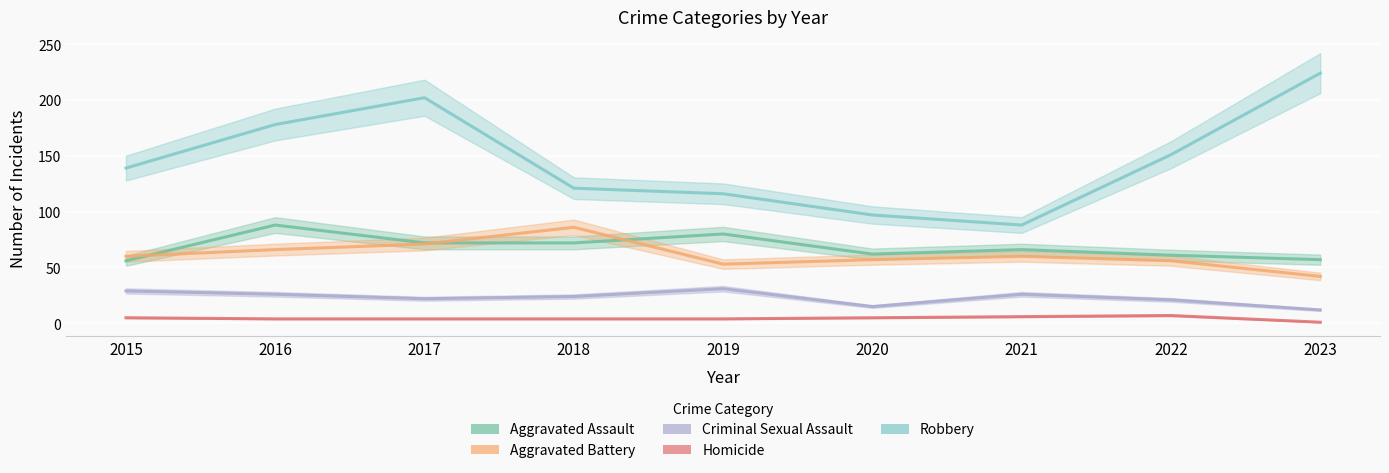

What is the average value of the Criminal Sexual Assault series?

23